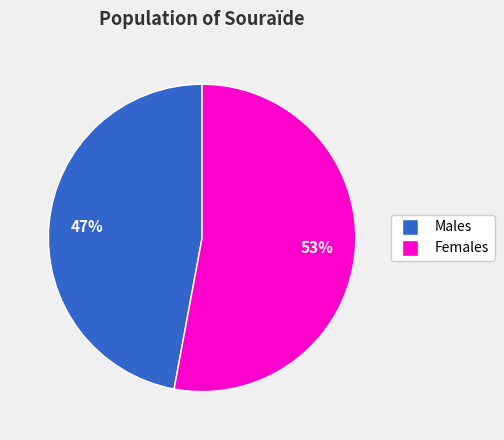

Does any single category account for the majority?

Yes